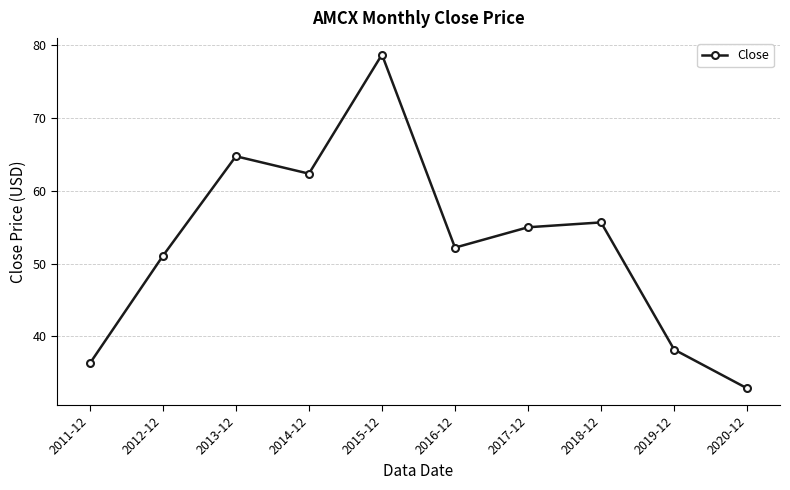

Reading left to right, list all the values displayed in this chart.

2011-12=36.3	2012-12=51.1	2013-12=64.8	2014-12=62.4	2015-12=78.7	2016-12=52.2	2017-12=55.0	2018-12=55.7	2019-12=38.2	2020-12=32.8